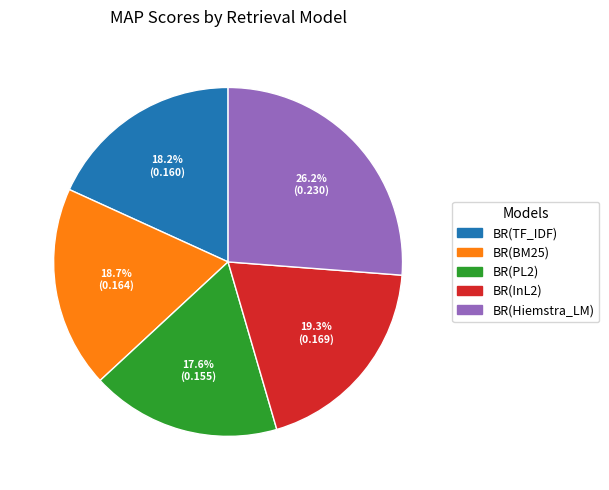

Does BR(InL2) account for over 50% of the chart?

No